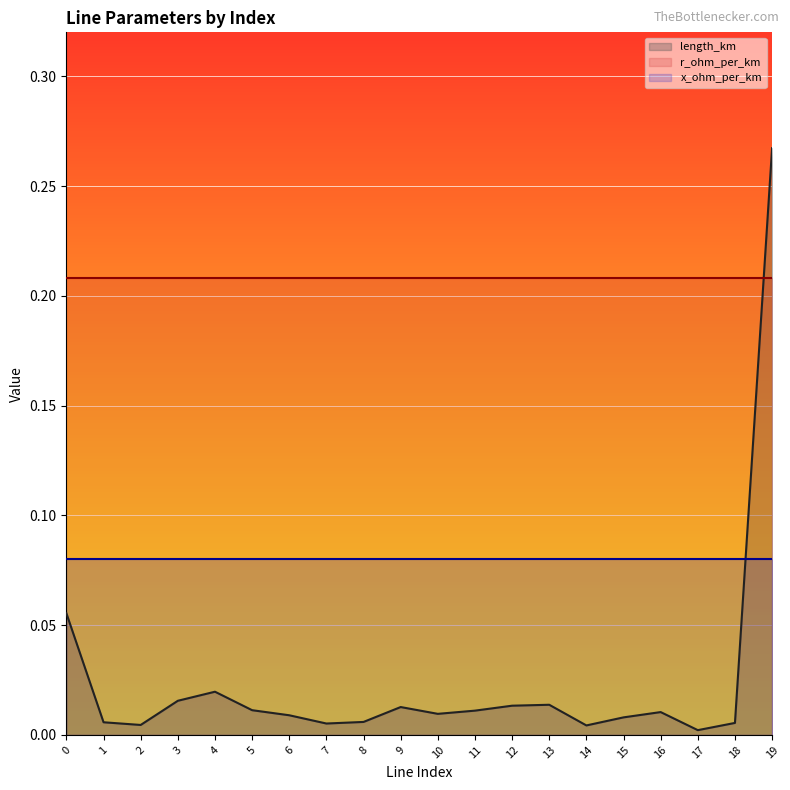

What is the highest value of the length_km series?

0.3